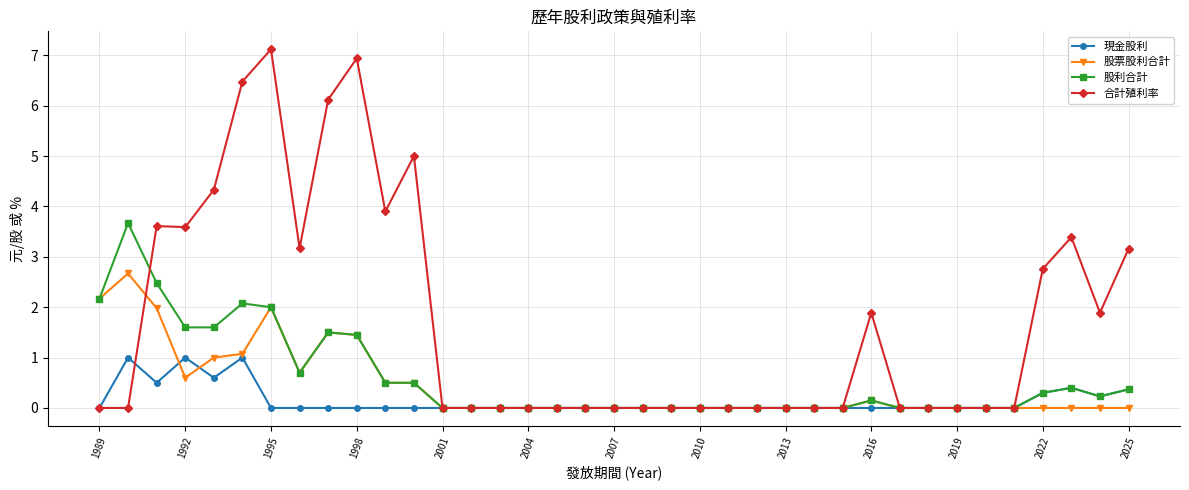

What is the value of the 合計殖利率 point at the 28th from the left?

1.9